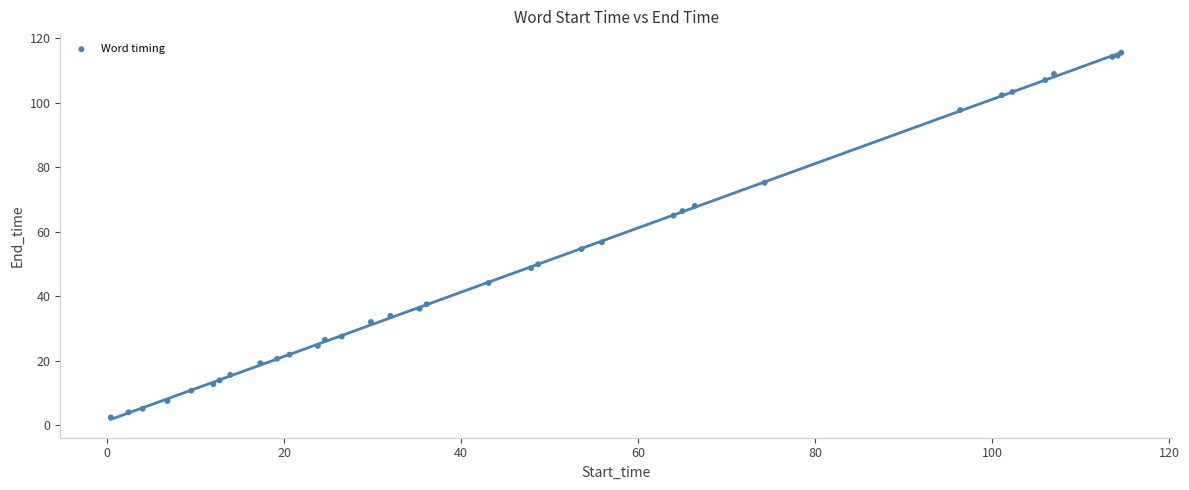

What Y value in the scatter plot is closest to 58?

56.7